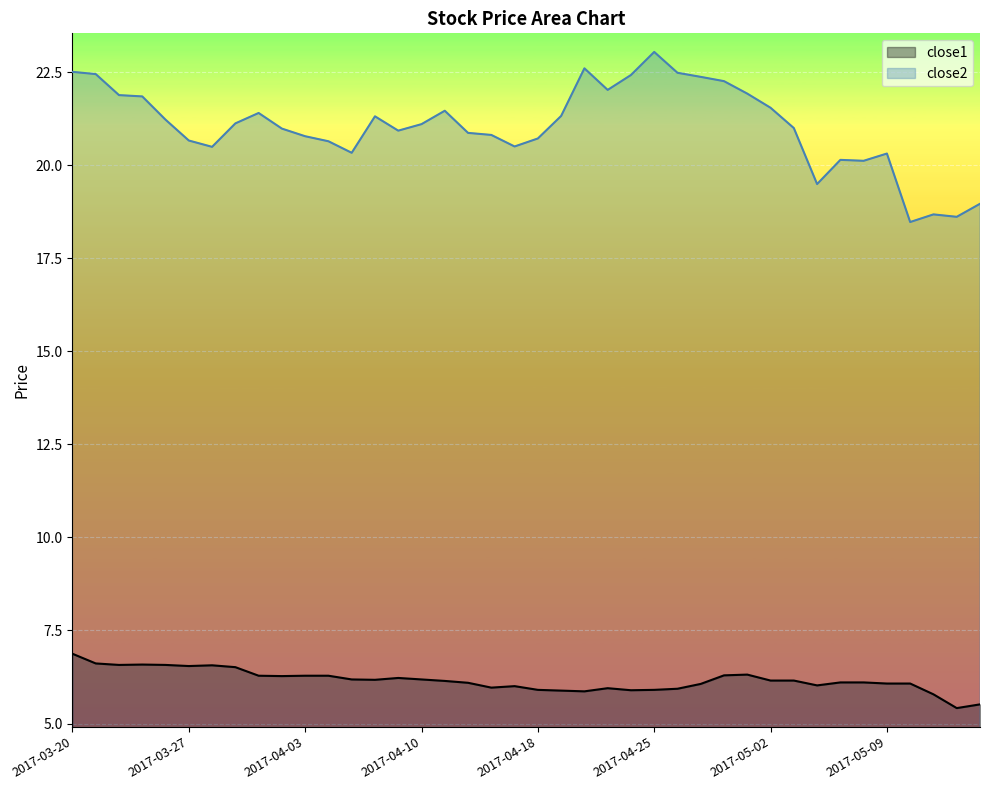

What is the total value across all series at 18?

26.8